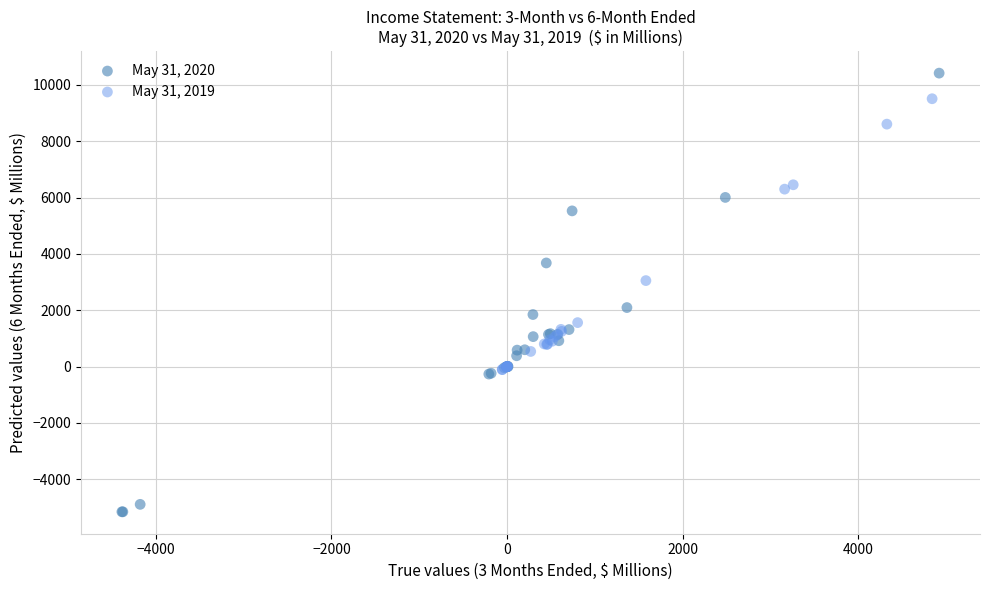

Which series contains the lowest Y value?

May 31, 2020